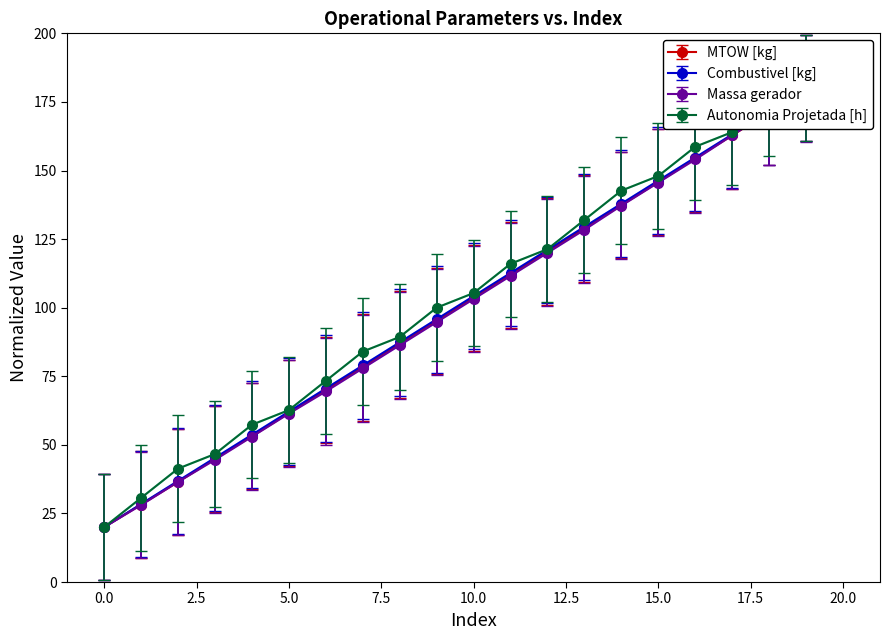

True or false: Massa gerador and Combustivel [kg] cross at least once.

False